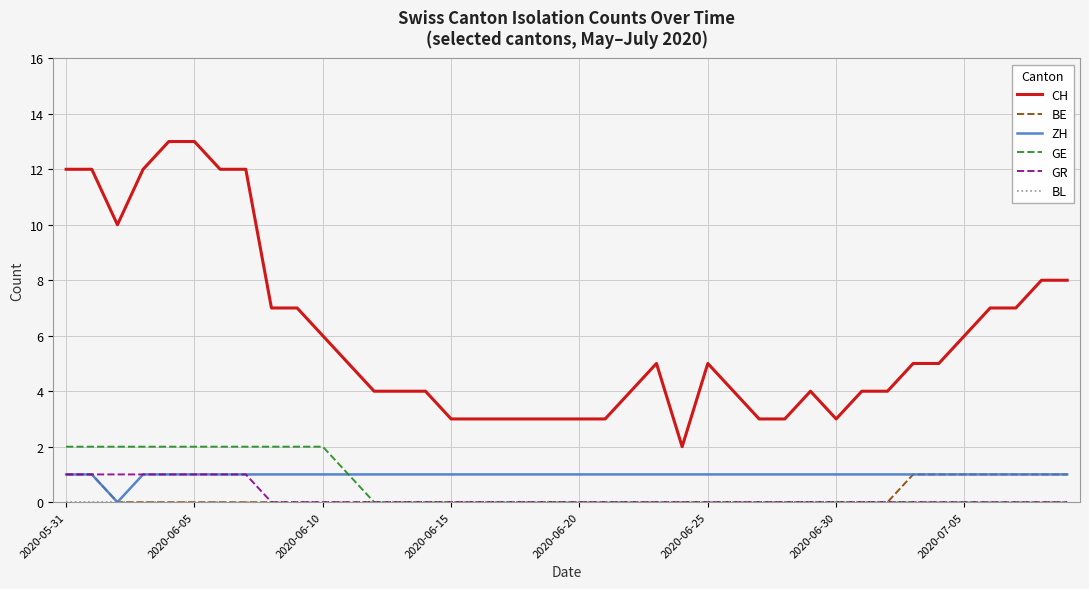

True or false: GE and CH cross at least once.

False